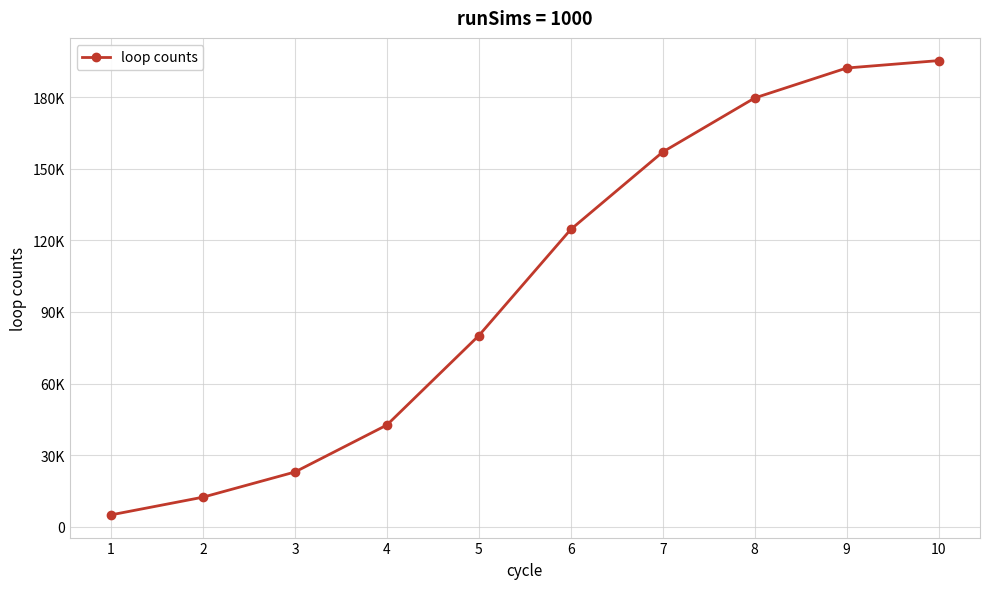

Does the chart have visible grid lines?

Yes